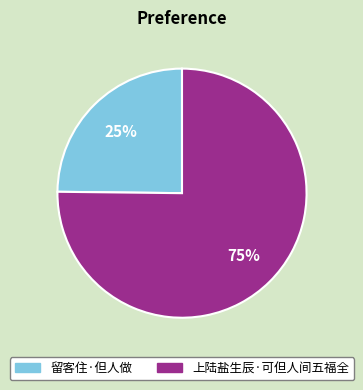

Approximately how many times larger is the value at 留客住·但人做 compared to 上陆盐生辰·可但人间五福全?

0.3